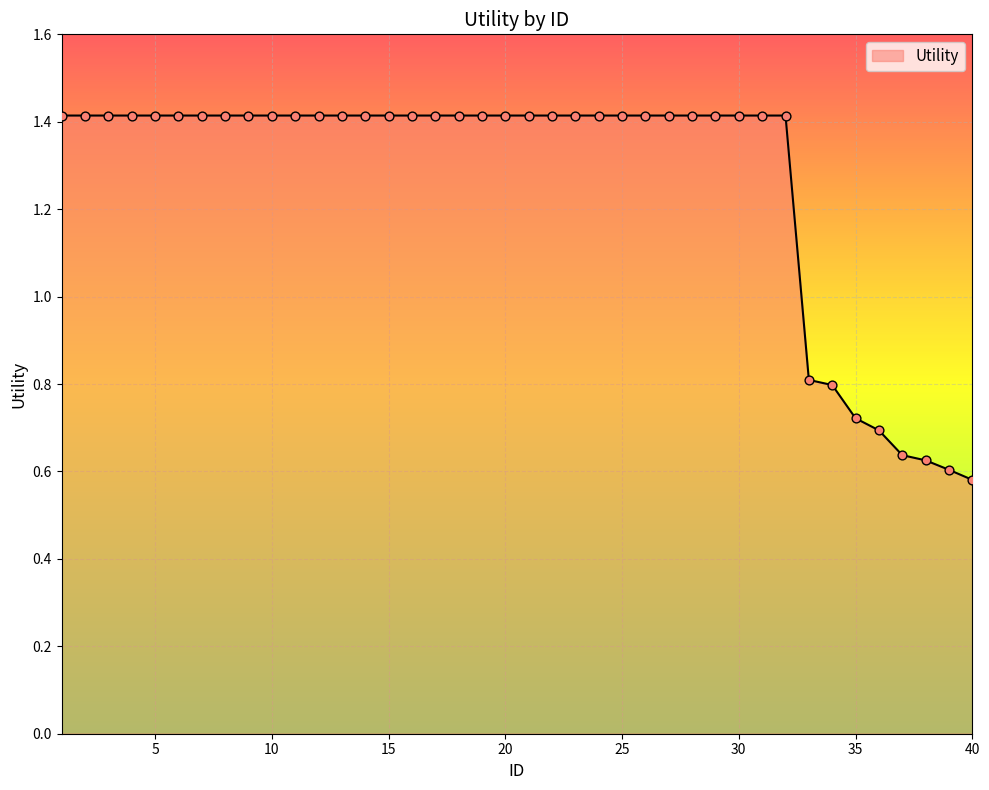

What is the maximum value shown in the chart?

1.4